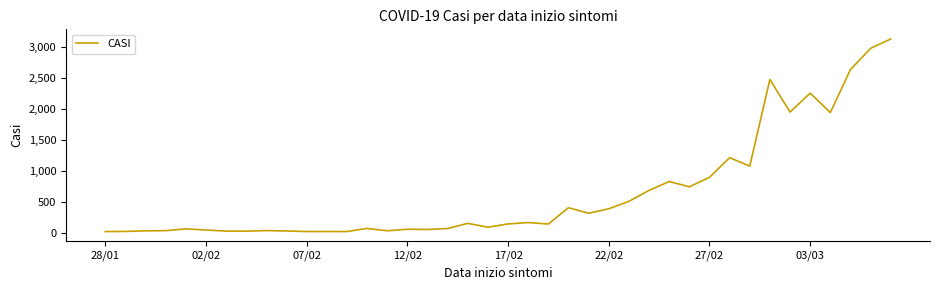

What is the difference between the maximum and minimum values?

3114